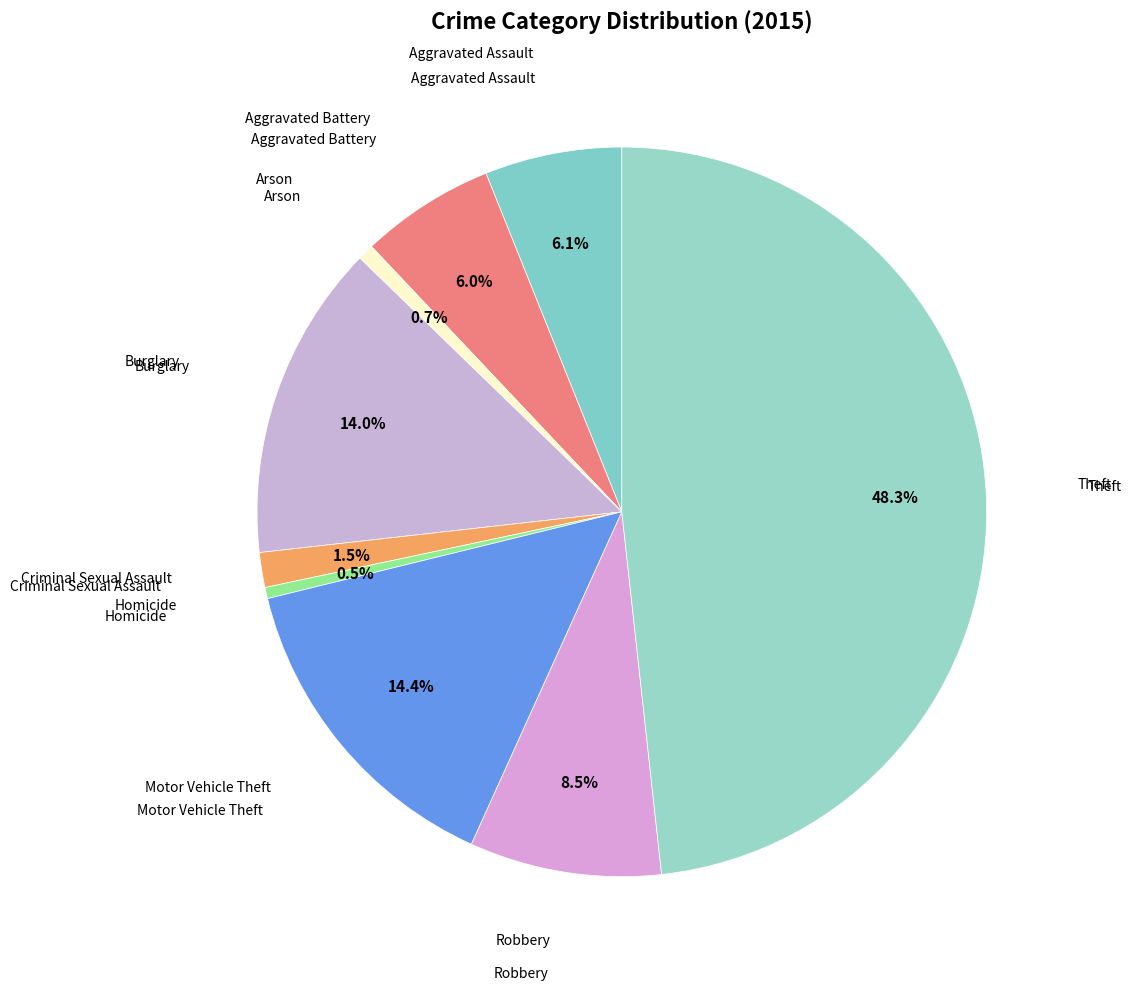

Is the sum of Homicide and Robbery greater than half?

No